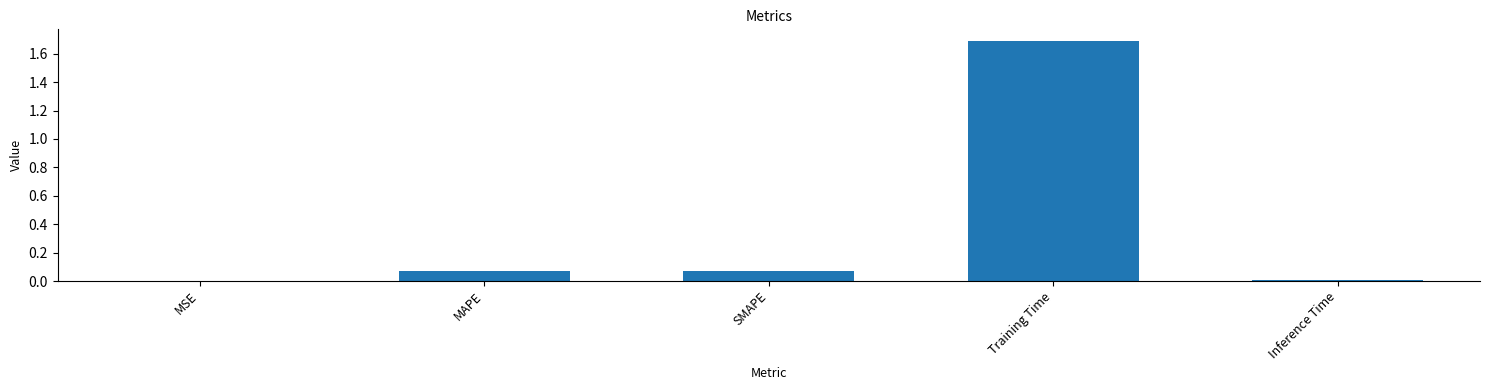

Which label corresponds to the largest value in the chart?

Training Time